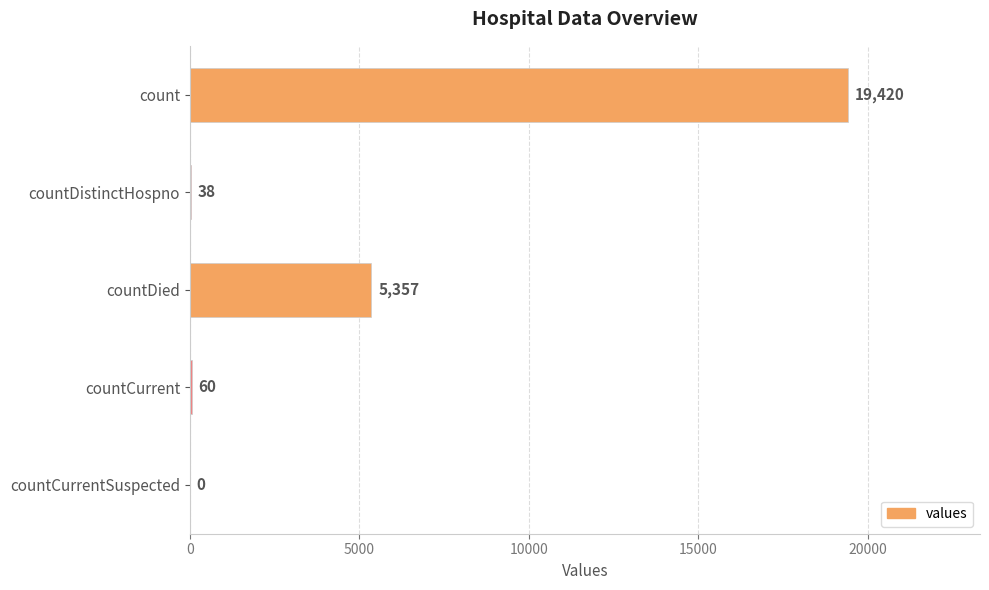

At which label is the value closest to 9710?

countDied